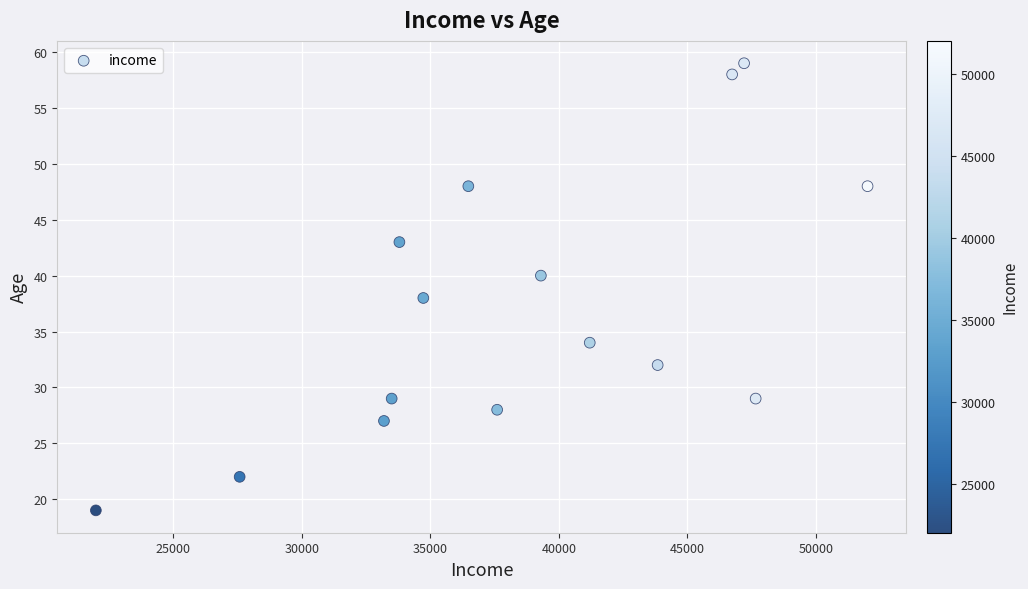

What is the range of X values (max minus min)?

30000